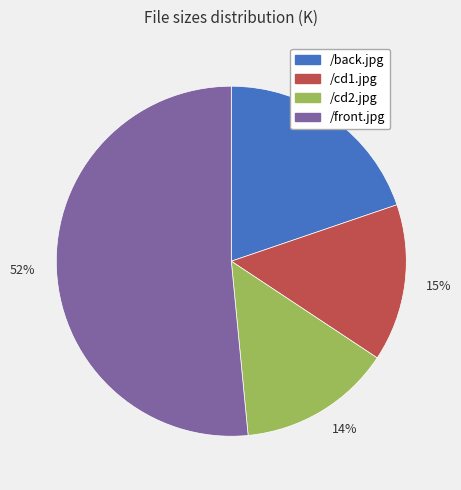

Which slice is the largest?

52%